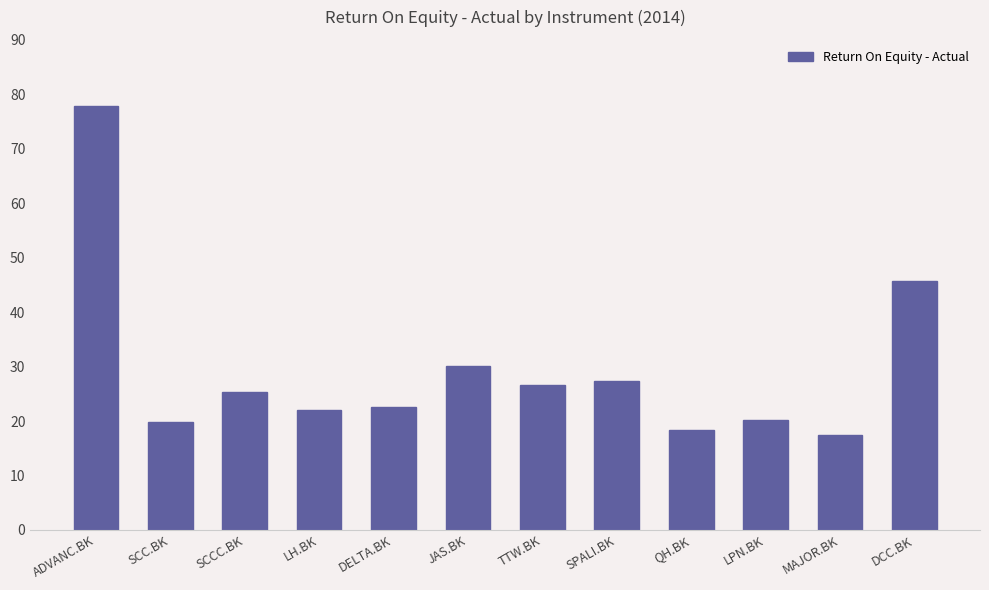

Where does the data first go above 25?

ADVANC.BK